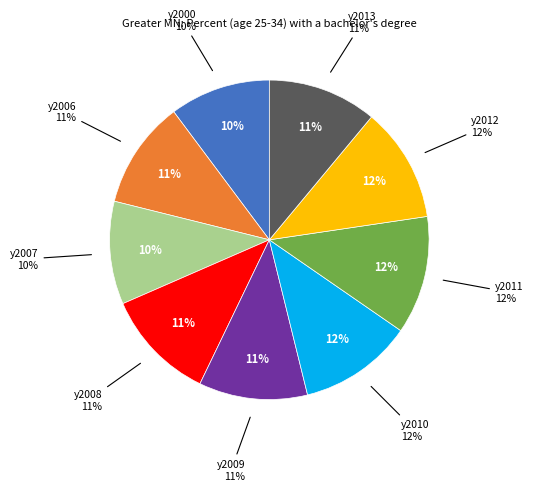

To the nearest percent, what is the difference between the largest and smallest slice percentages?

2%